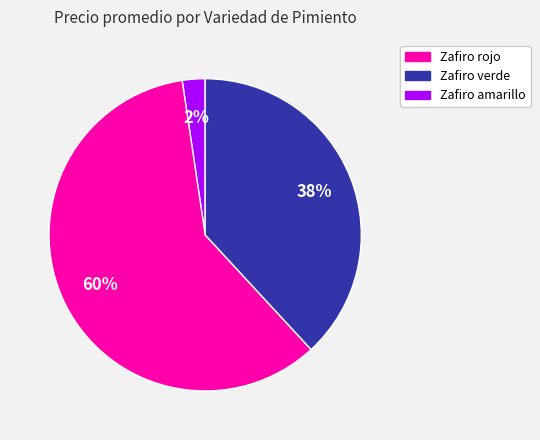

How many segments does this pie chart have?

3